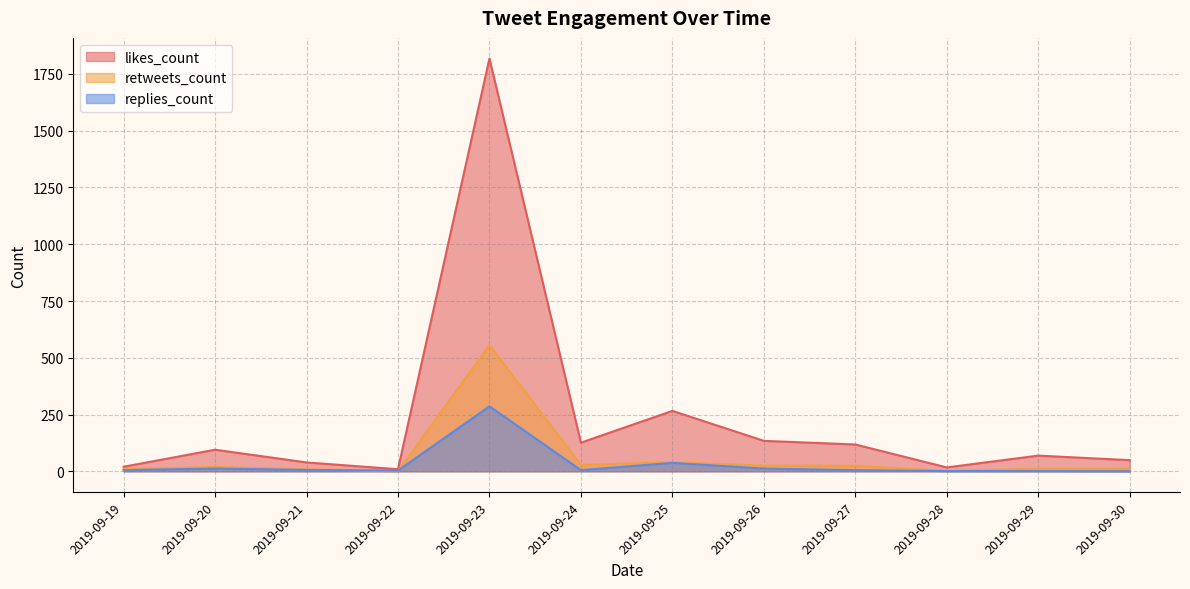

List the series in order of their peak value, lowest first.

replies_count, retweets_count, likes_count